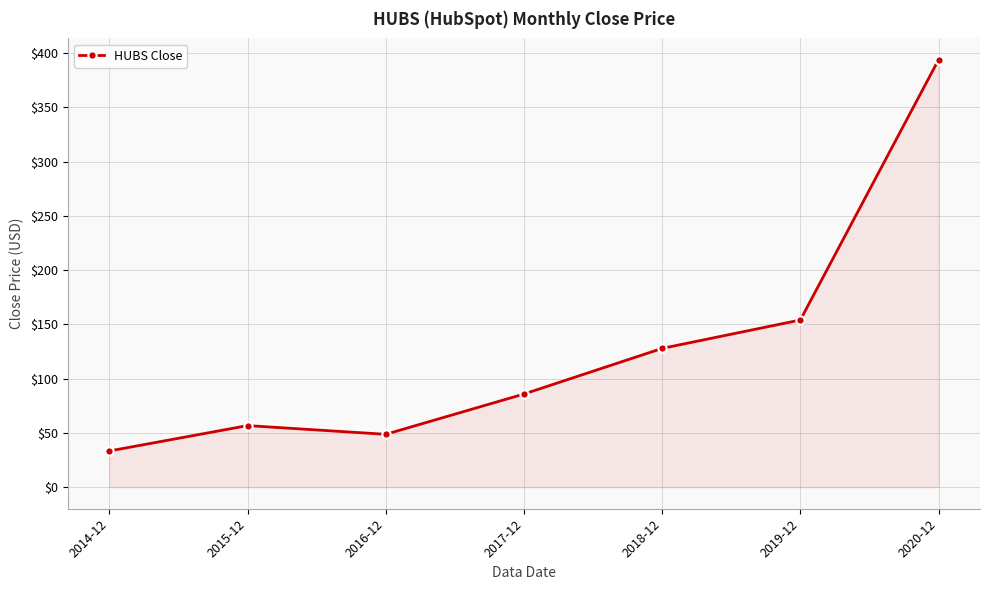

What is the minimum value shown in the chart?

33.5